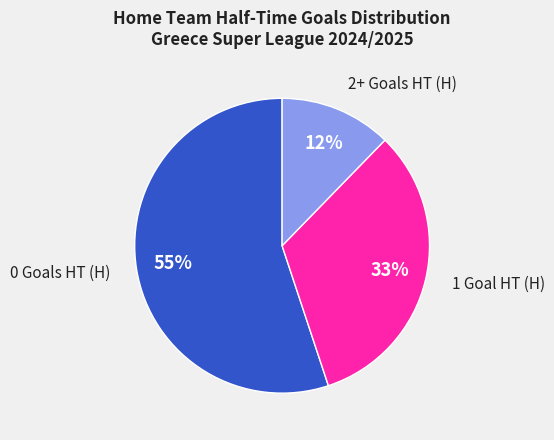

Count the number of slices in the pie.

3